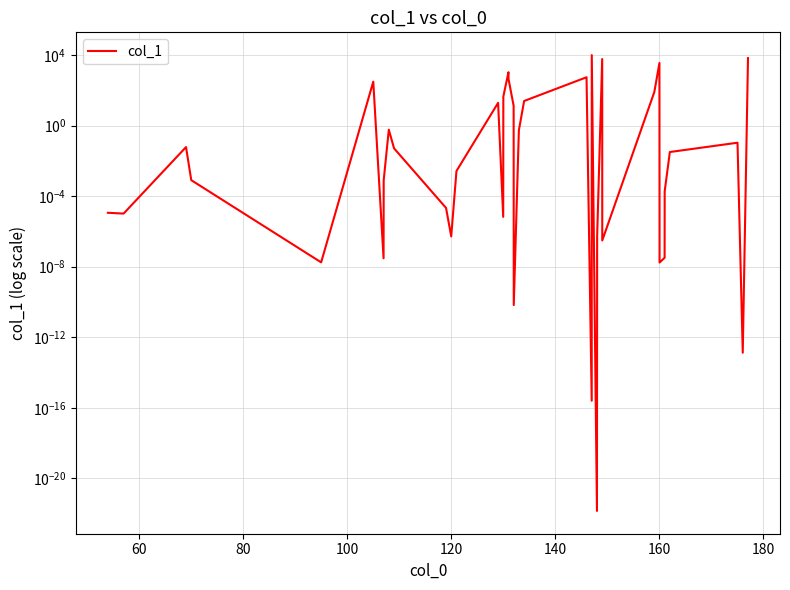

How many lines are shown in the chart?

1